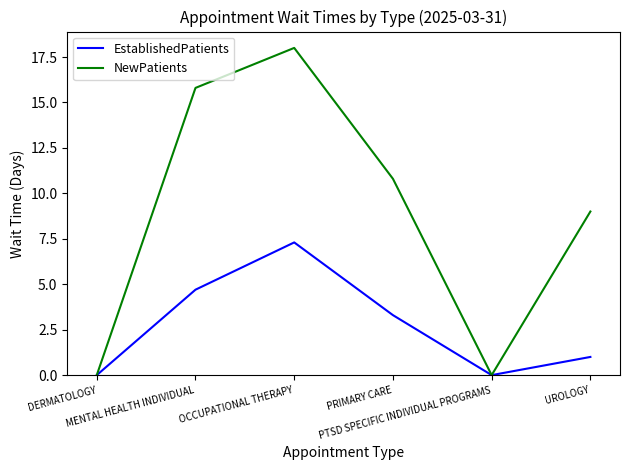

Reading left to right, list all the values displayed in this chart.

EstablishedPatients: 0.0	4.7	7.3	3.3	0.0	1.0
NewPatients: 0.0	15.8	18.0	10.8	0.0	9.0